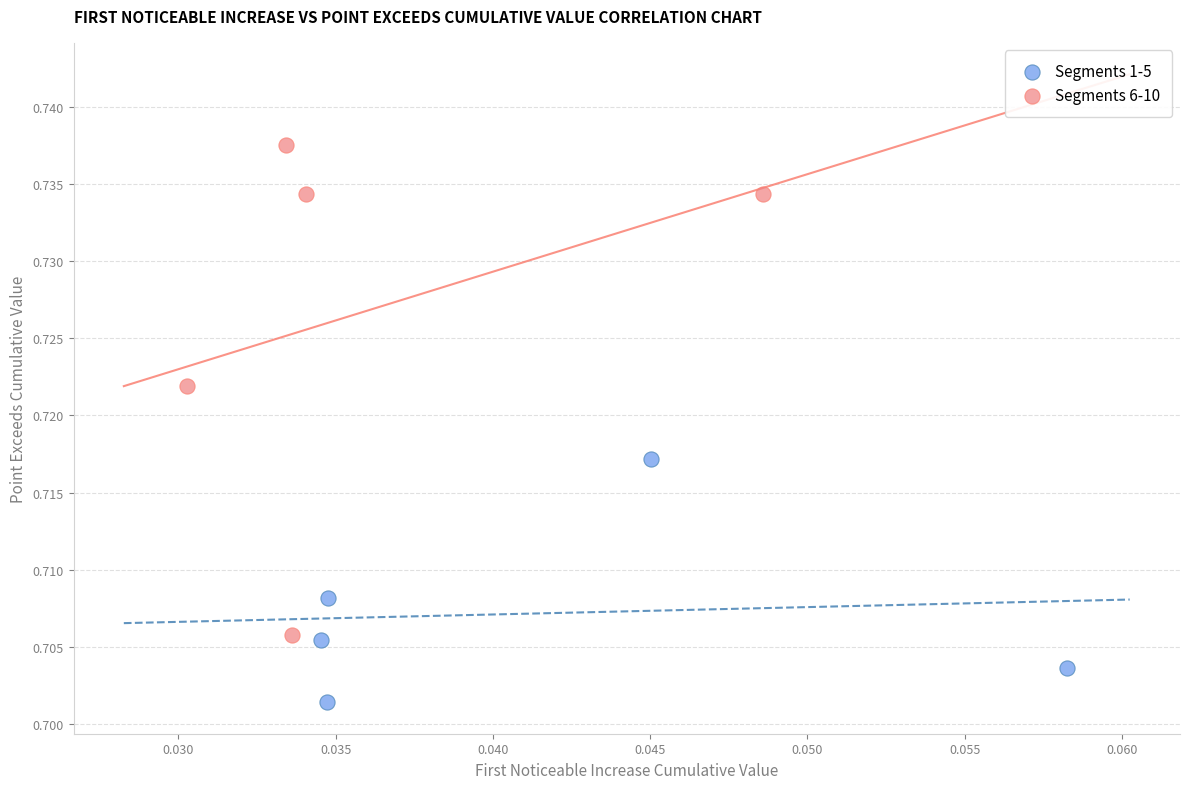

Which series reaches the maximum Y coordinate?

Segments 6-10